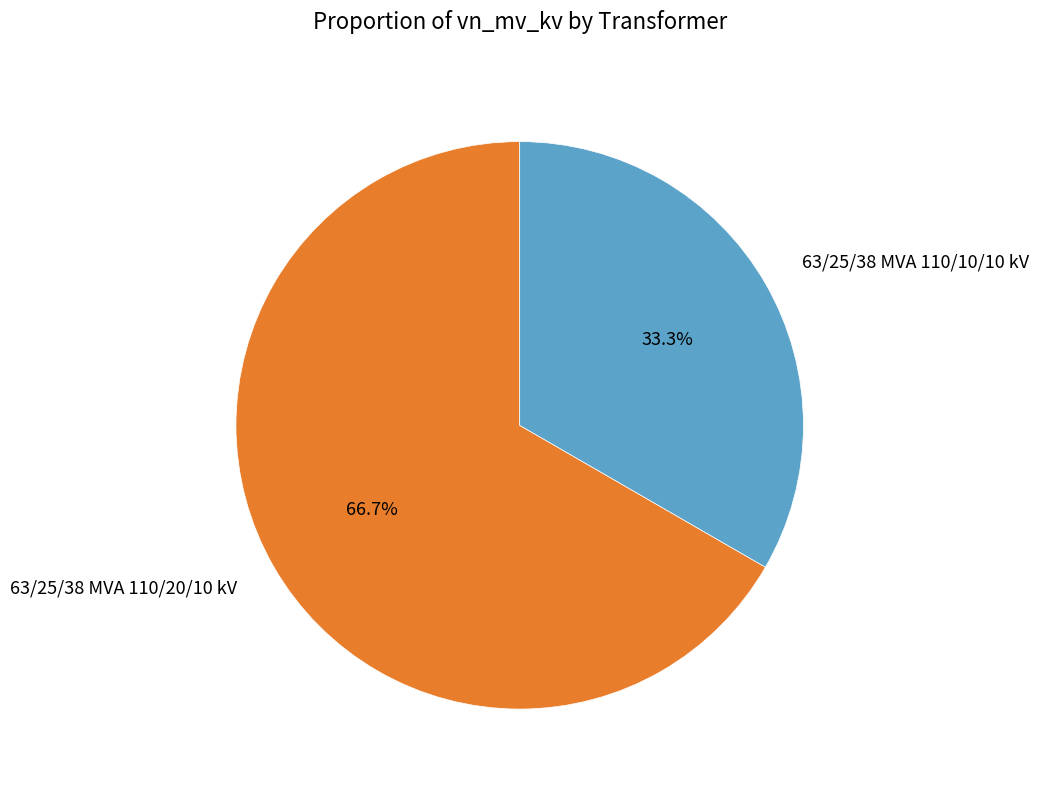

To the nearest percent, what percentage of the pie is 63/25/38 MVA 110/20/10 kV?

67%